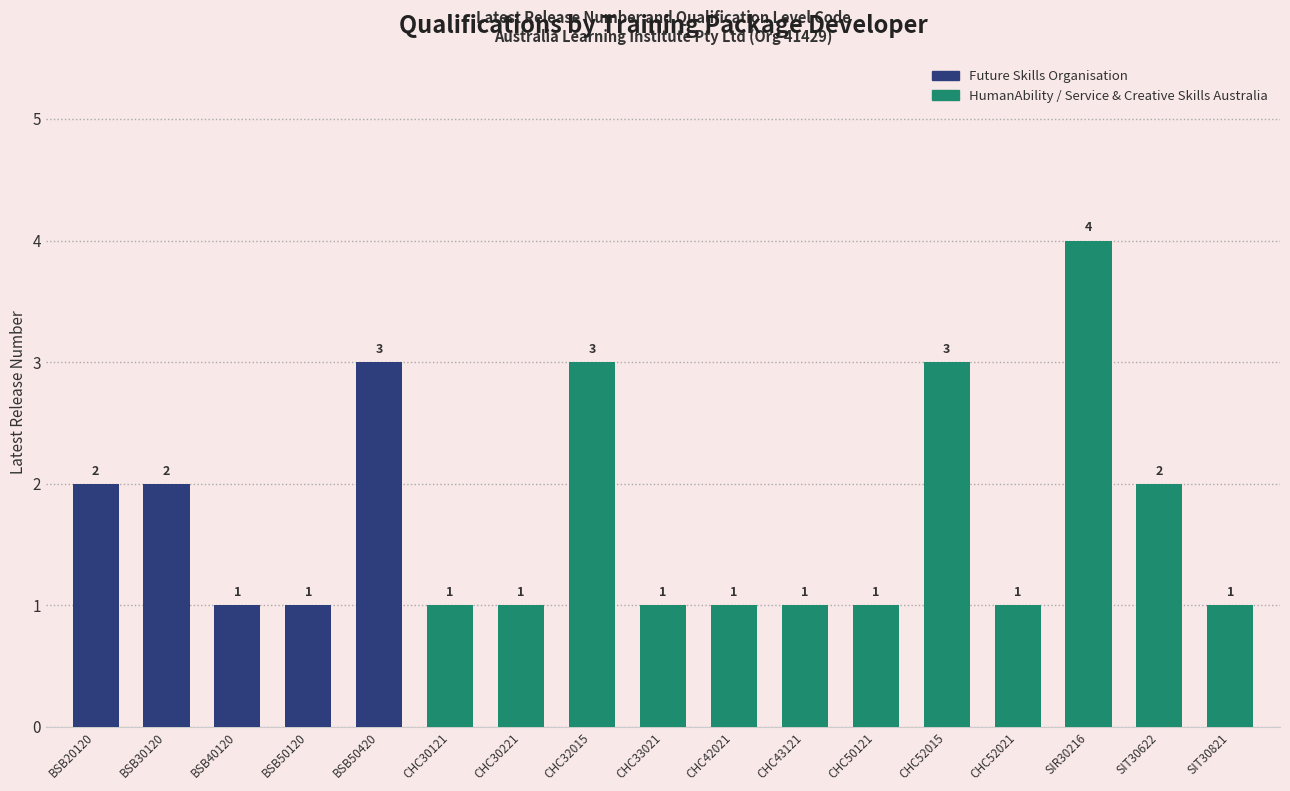

True or false: the data shows 1 at CHC33021.

True